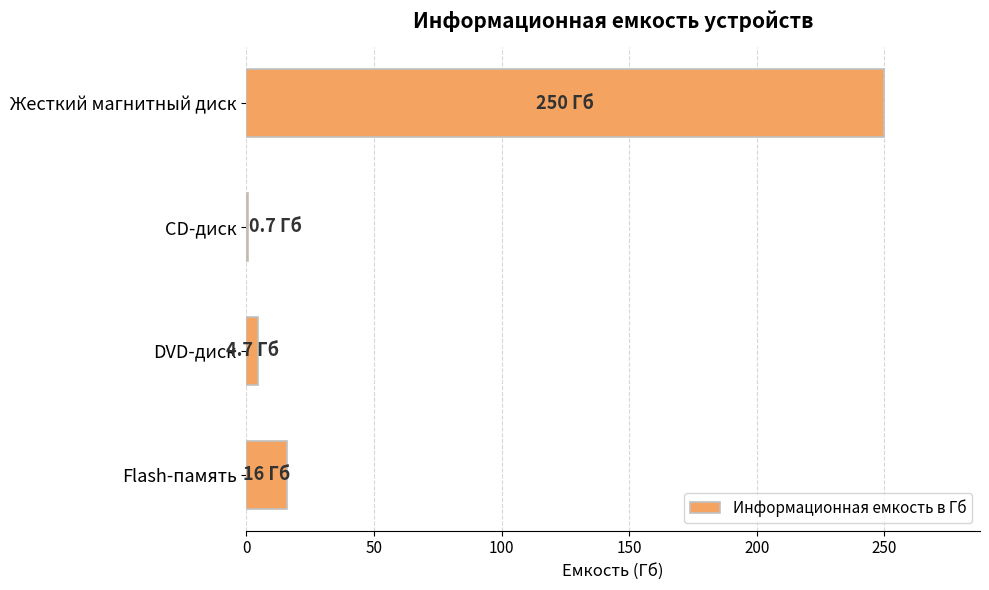

What is the sum of the values at Жесткий магнитный диск and Flash-память?

266.0